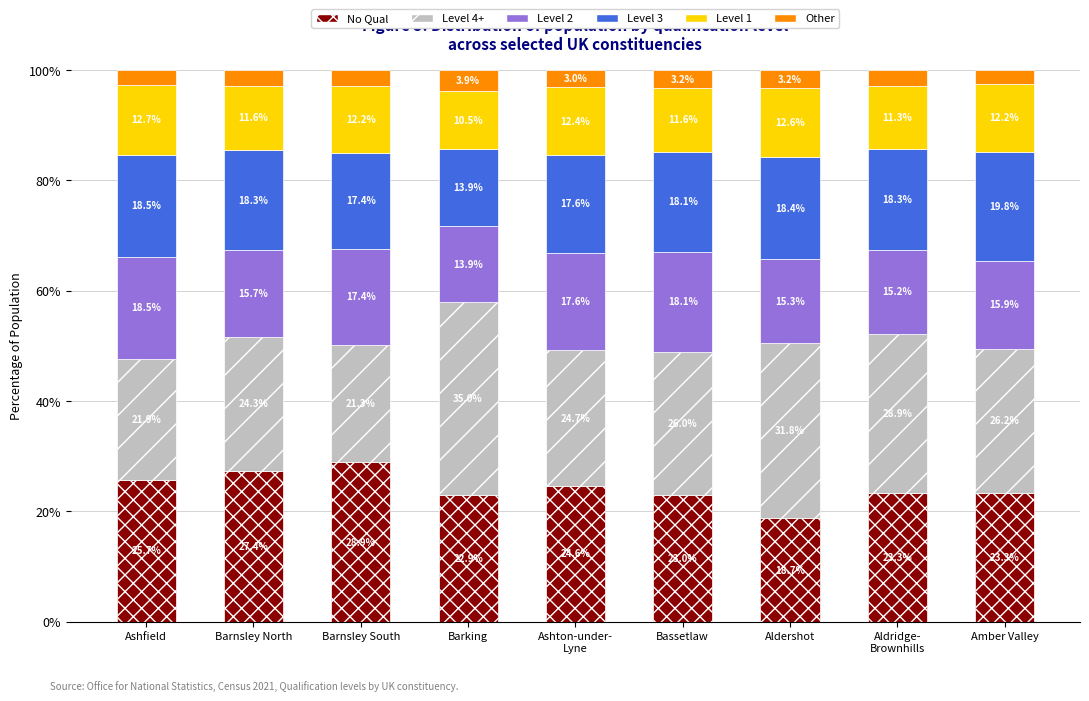

Are the bars grouped side by side (vs. stacked)?

No